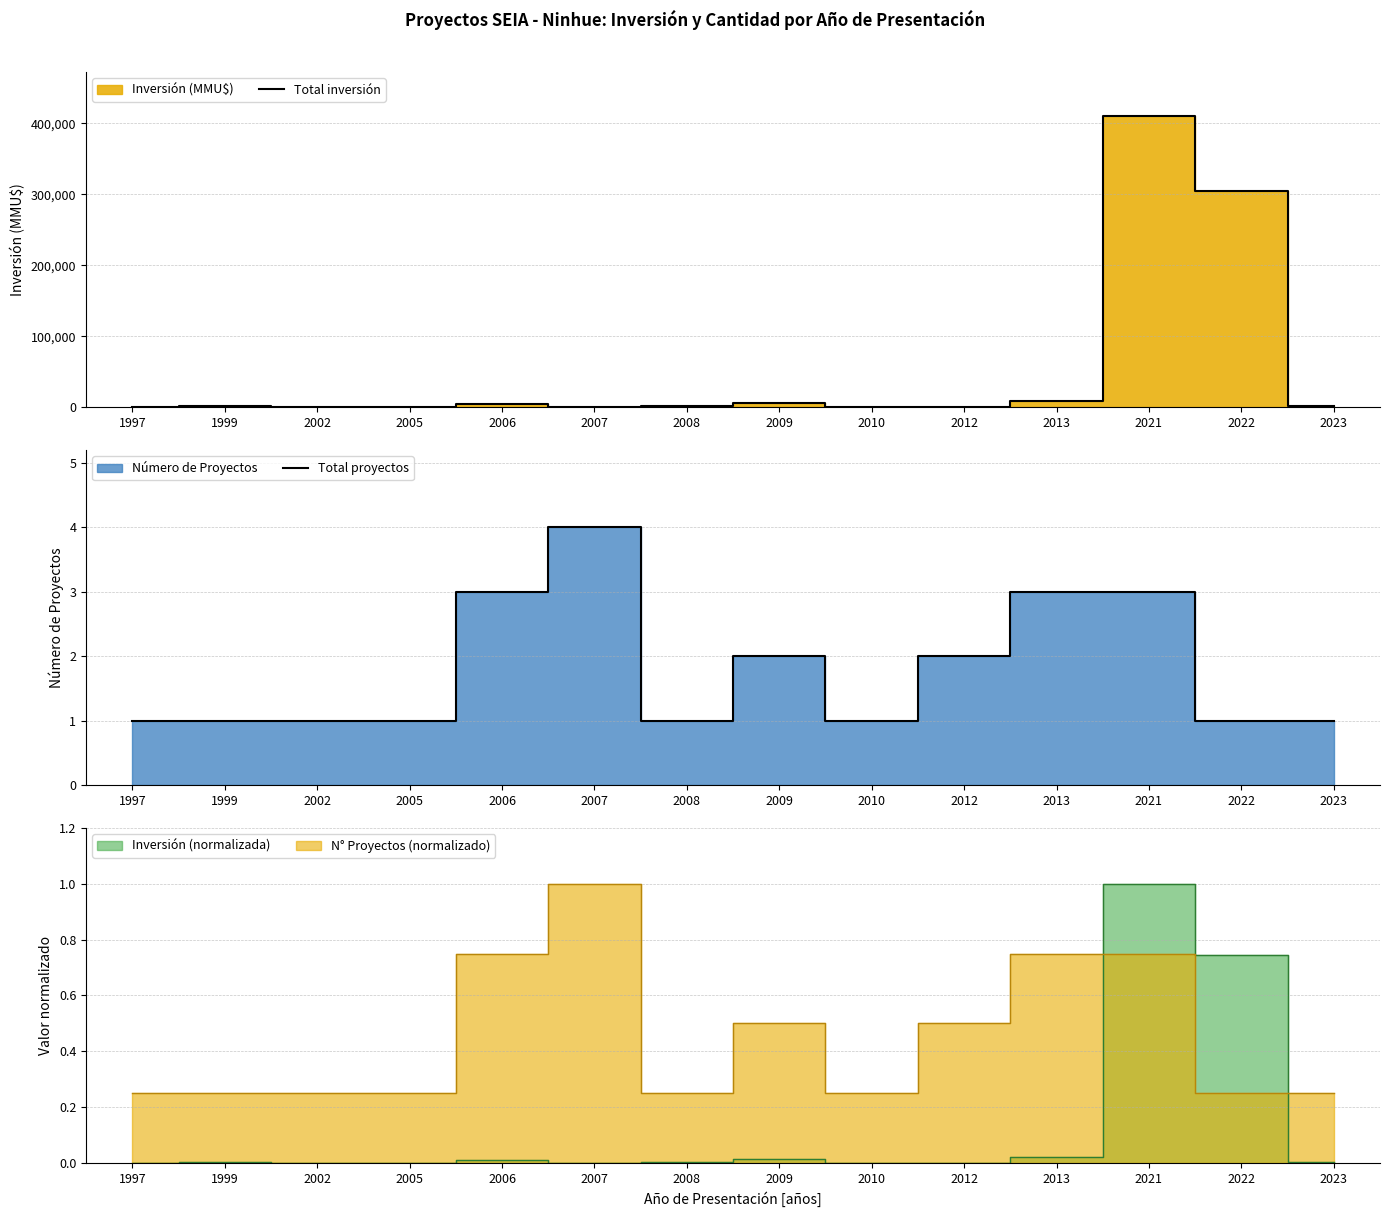

After their last crossing, which series has the higher values: Total inversión or Total proyectos?

Total inversión